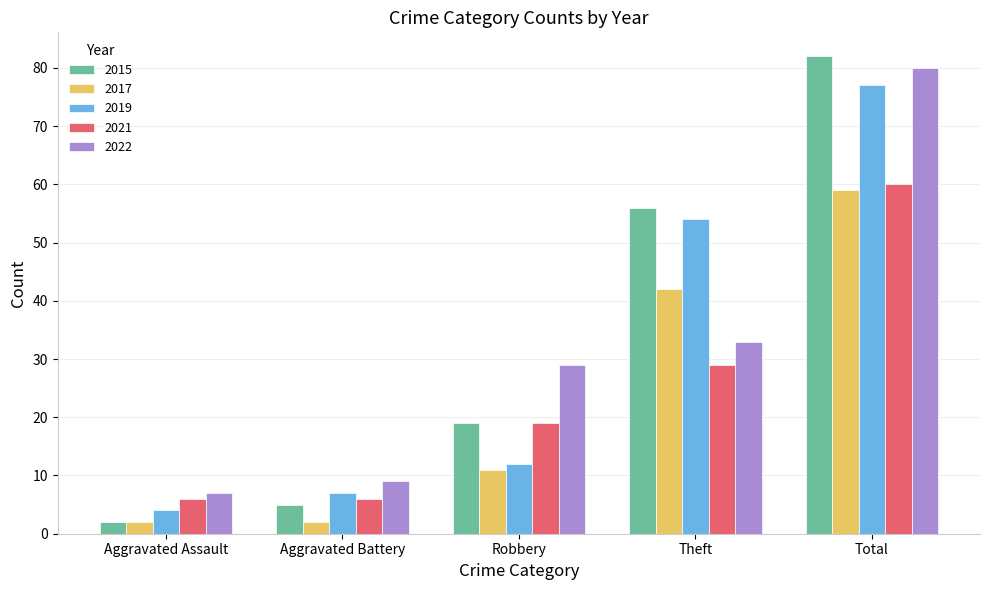

Reading left to right, extract all data points from this chart.

2015: 2	5	19	56	82
2017: 2	2	11	42	59
2019: 4	7	12	54	77
2021: 6	6	19	29	60
2022: 7	9	29	33	80